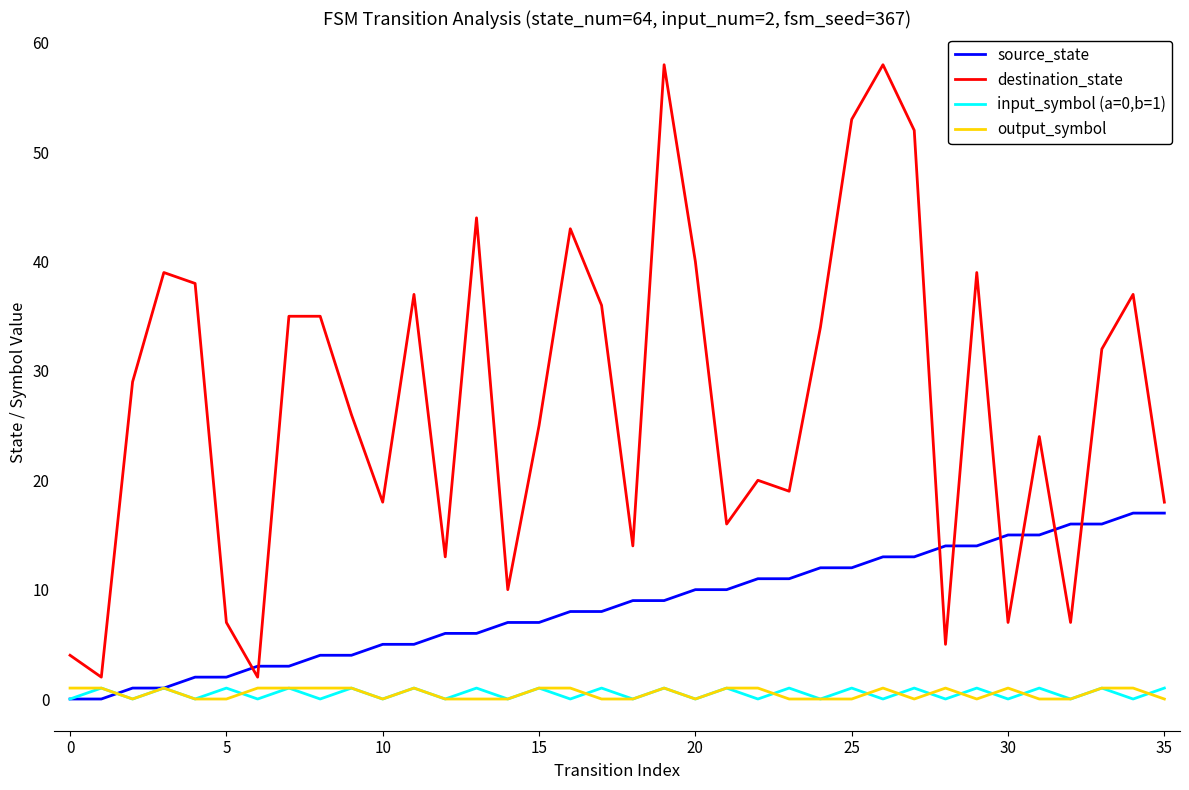

What is the greatest value displayed?

58